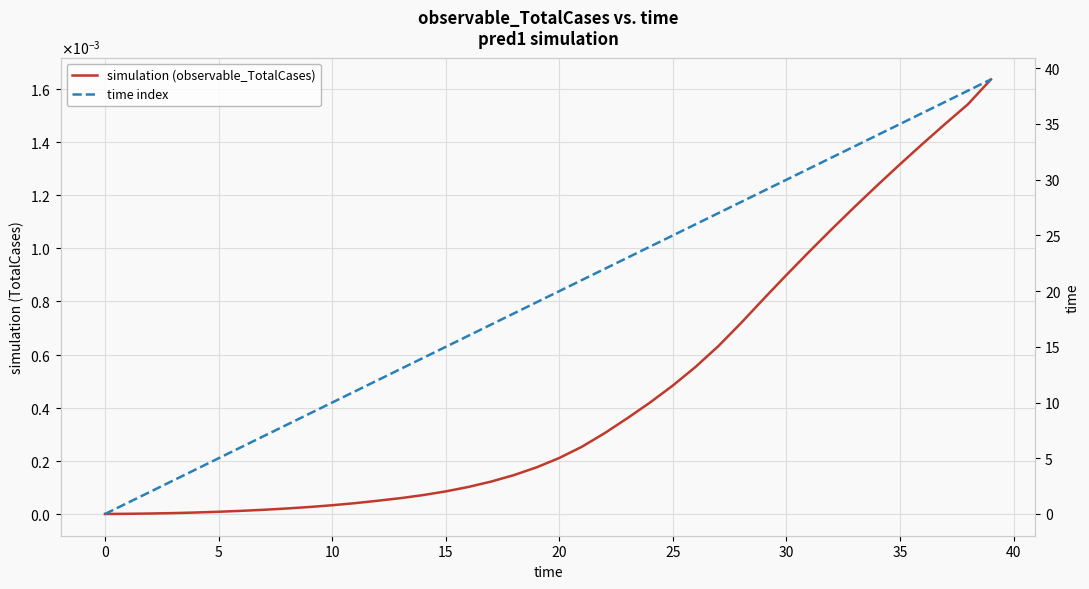

What is the maximum value for time index?

39.0